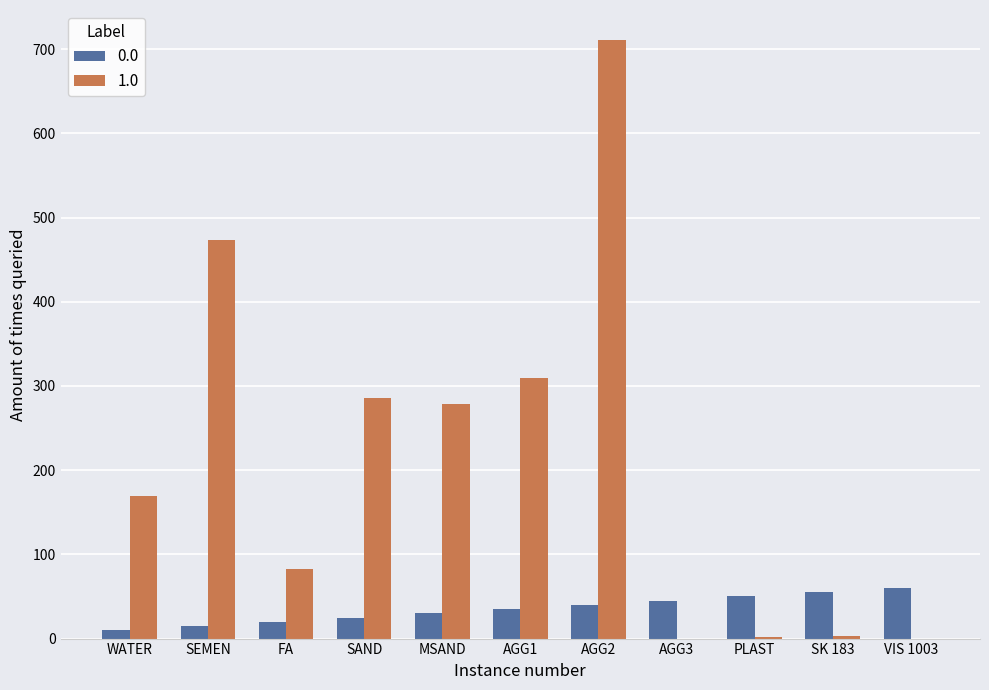

Which series has the largest range (max minus min)?

1.0